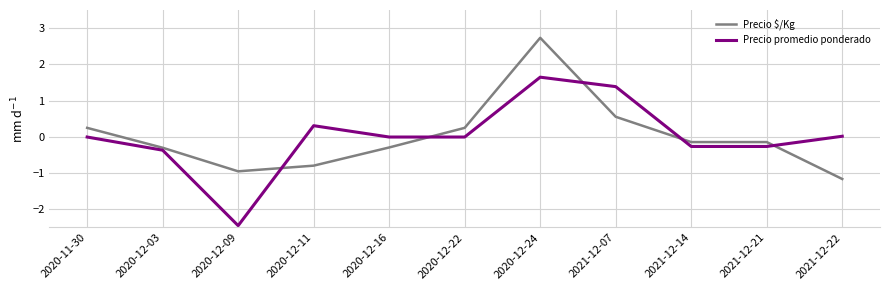

How many distinct data groups are displayed?

2